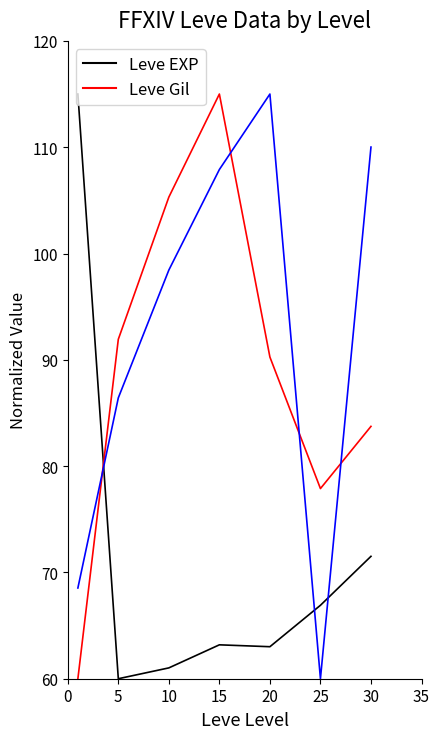

What is the minimum value shown in the chart?

60.0